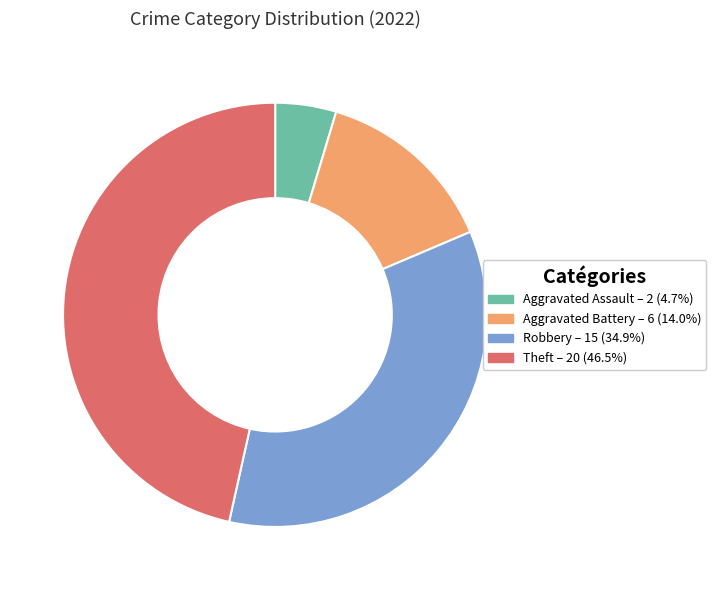

What is the smallest slice in the pie chart?

Aggravated Assault